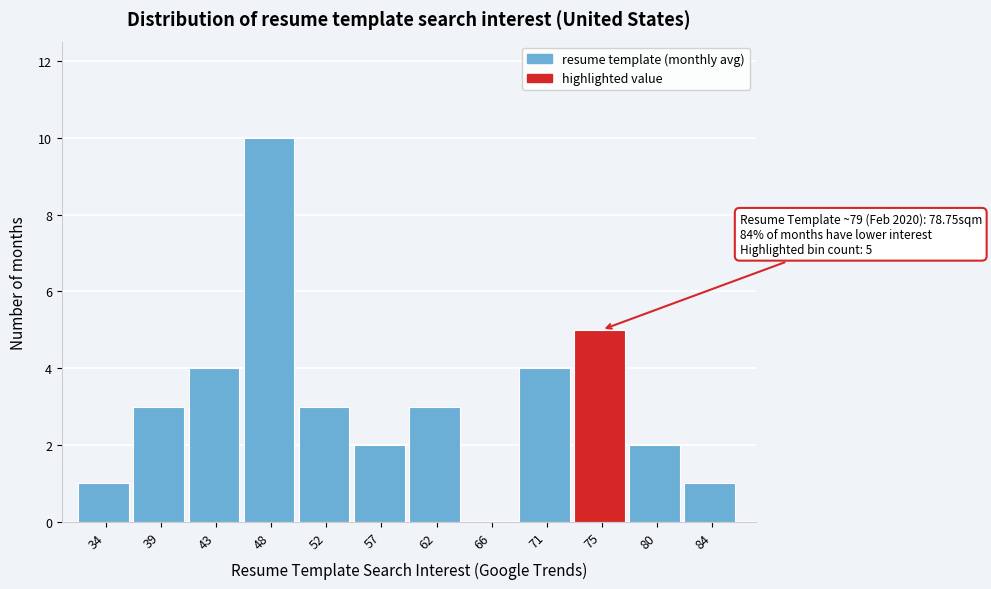

Reading right to left, list all the values displayed in this chart.

84=1	80=2	75=5	71=4	66=0	62=3	57=2	52=3	48=10	43=4	39=3	34=1